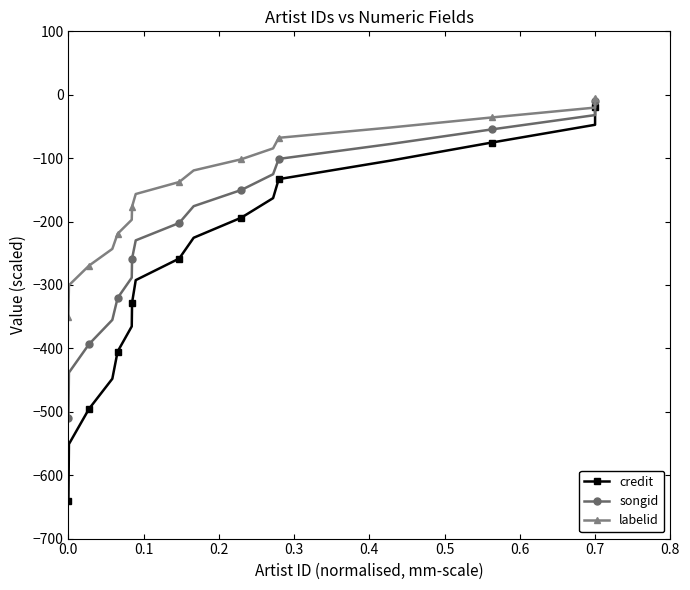

Reading right to left, what are all the values shown in this chart?

credit: -20.0	-47.4	-75.3	-103.9	-133.1	-163.0	-193.8	-225.5	-258.3	-292.4	-328.0	-365.3	-405.1	-447.9	-495.4	-551.0	-640.0
songid: -10.0	-32.1	-54.6	-77.6	-101.2	-125.4	-150.2	-175.8	-202.2	-229.7	-258.4	-288.5	-320.5	-355.1	-393.4	-438.2	-510.0
labelid: -5.0	-20.2	-35.8	-51.7	-67.9	-84.6	-101.7	-119.4	-137.6	-156.6	-176.4	-197.2	-219.3	-243.1	-269.5	-300.5	-350.0